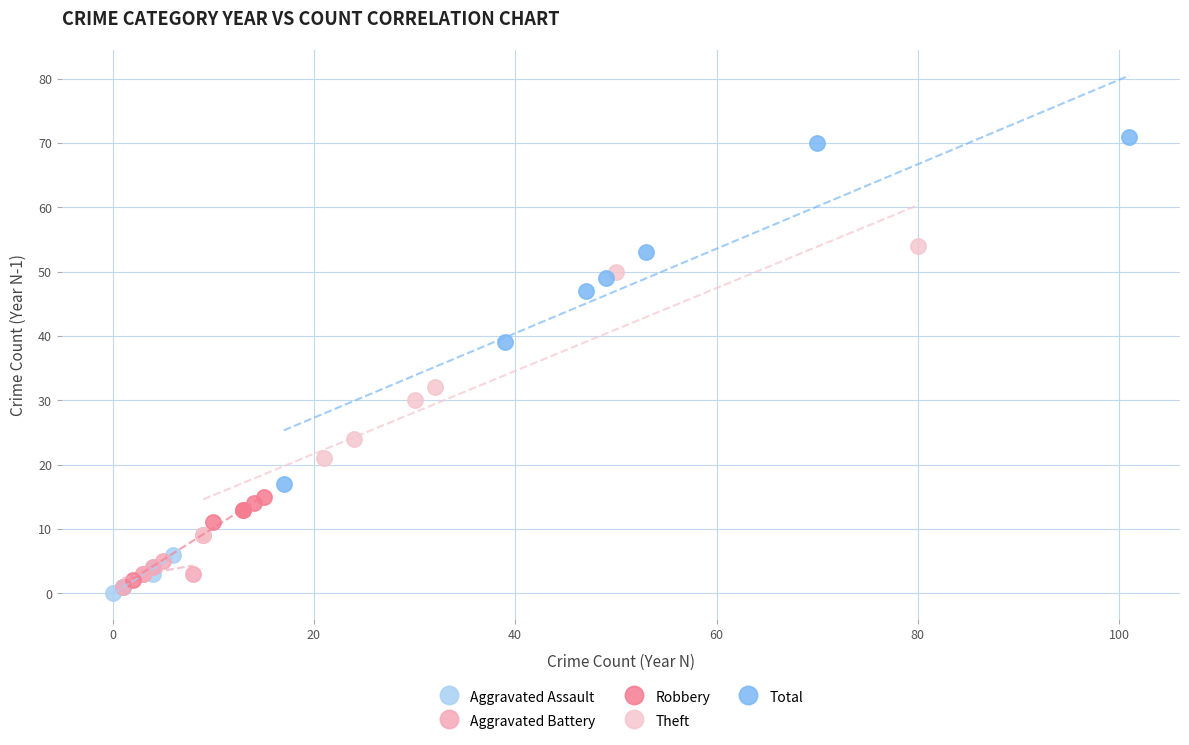

What are all the series names shown in the legend?

Aggravated Assault, Aggravated Battery, Robbery, Theft, Total